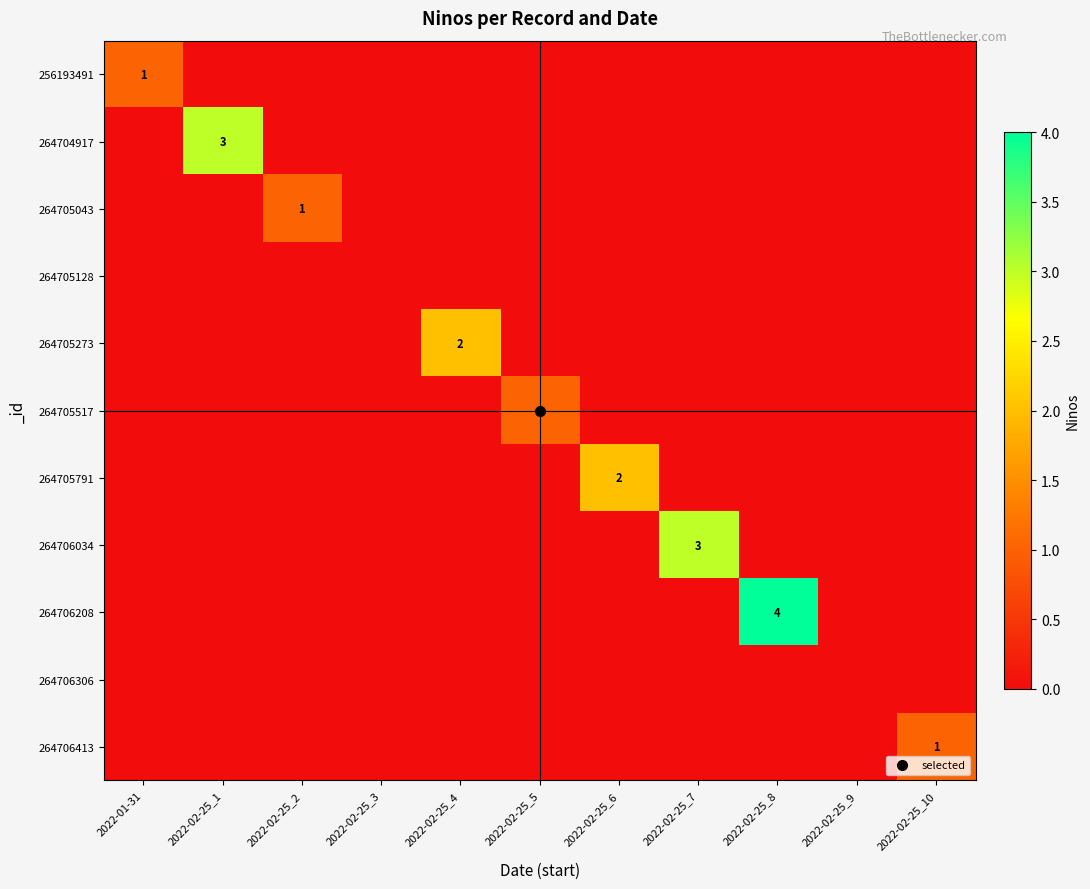

Which series has the largest total across all categories?

264706208